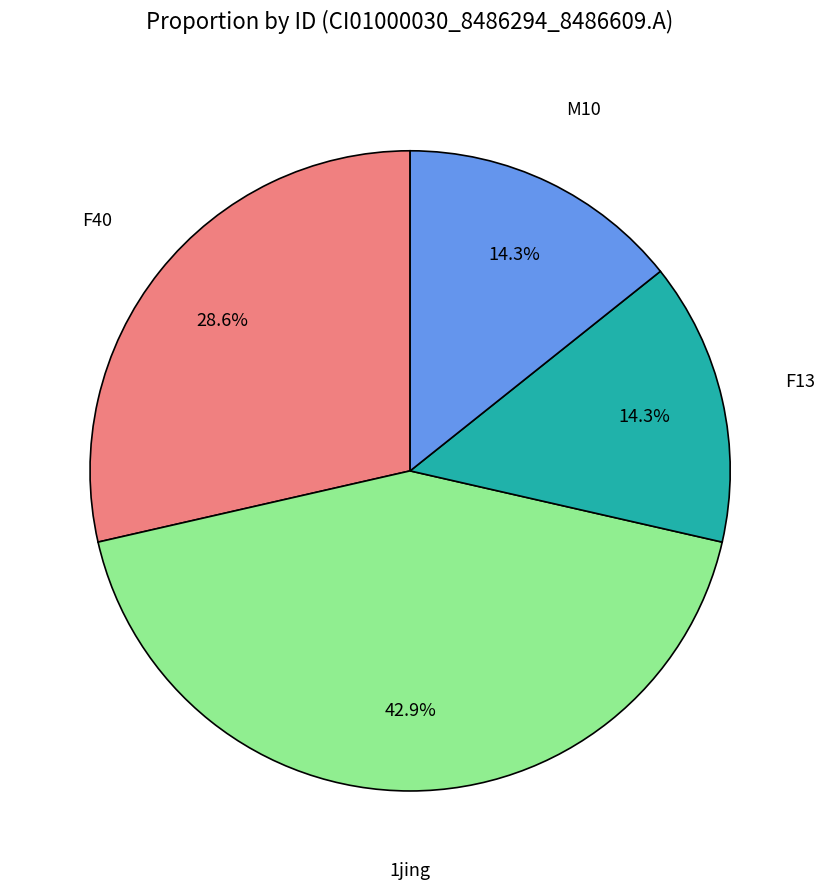

Does any single category account for the majority?

No